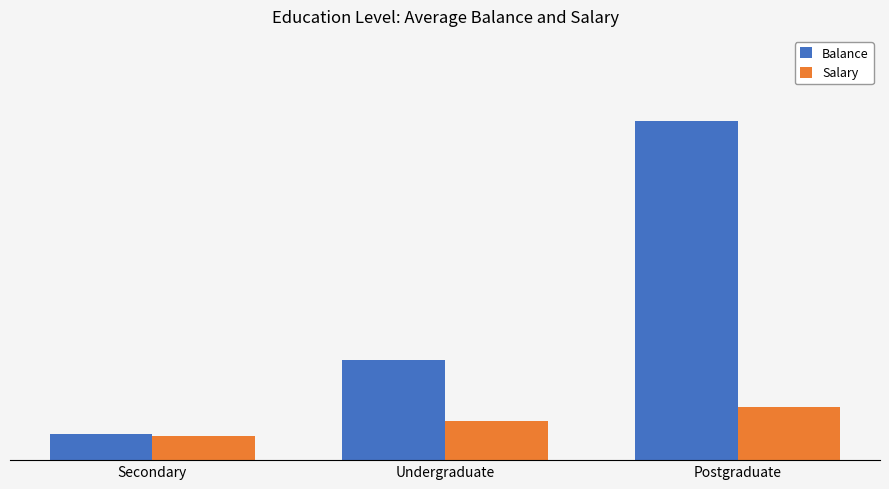

What is the label of the 2nd bar from the left?

Undergraduate